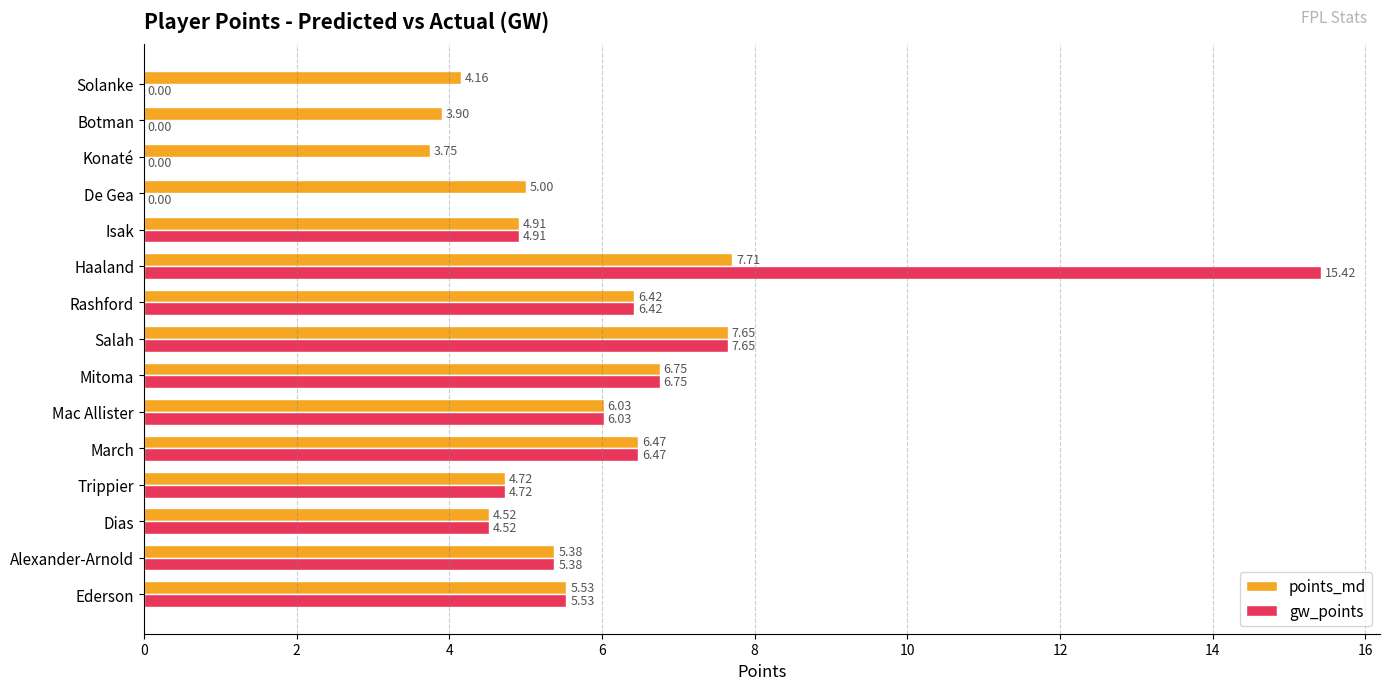

Which category has the highest value across all series?

Haaland